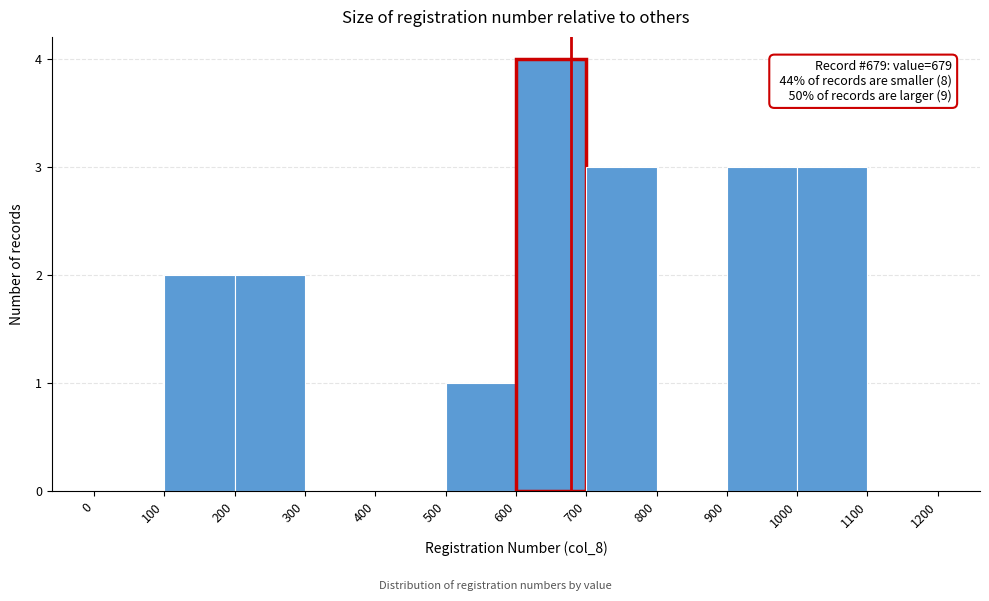

Over which range of the x-axis is the bar tallest?

600 to 700